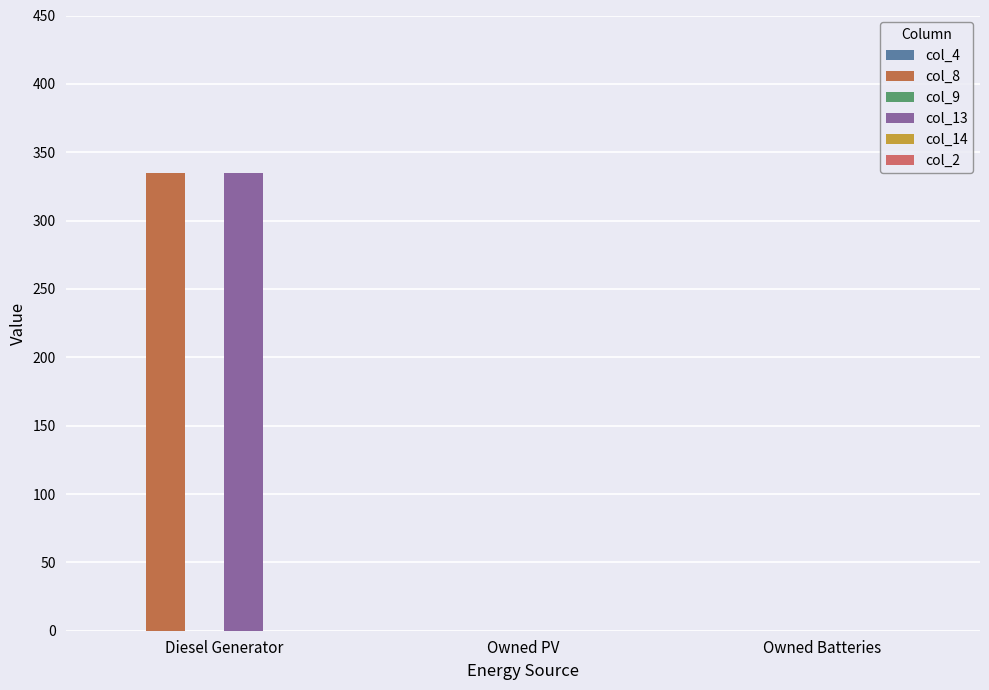

The col_8 series shows 539 at Diesel Generator. True or false?

False